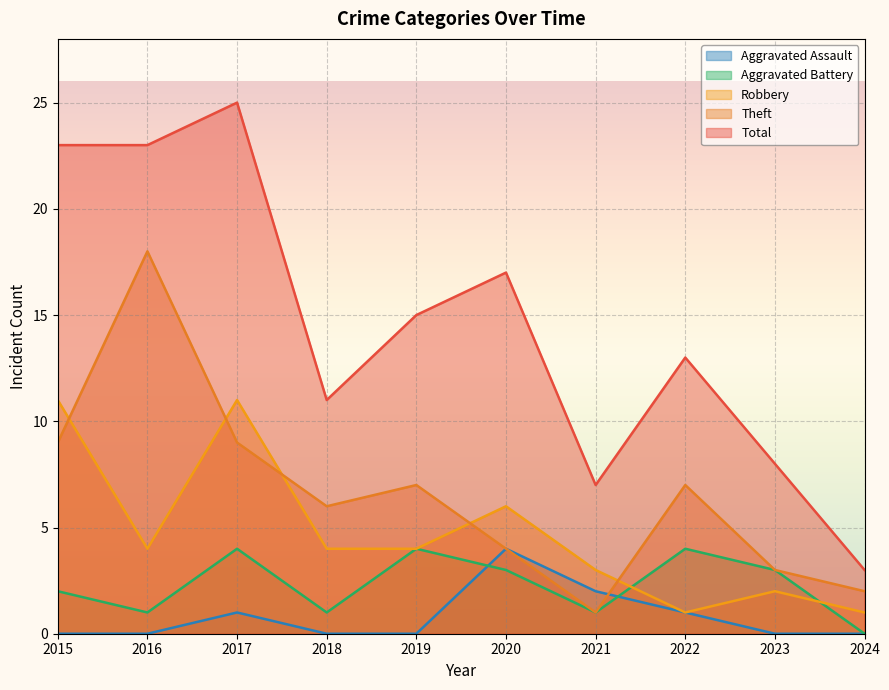

What is the spread (max minus min) of values at 2020?

14